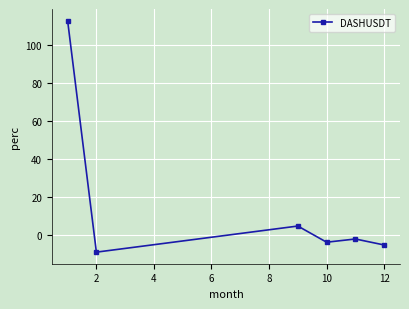

What is the smallest value displayed?

-8.8